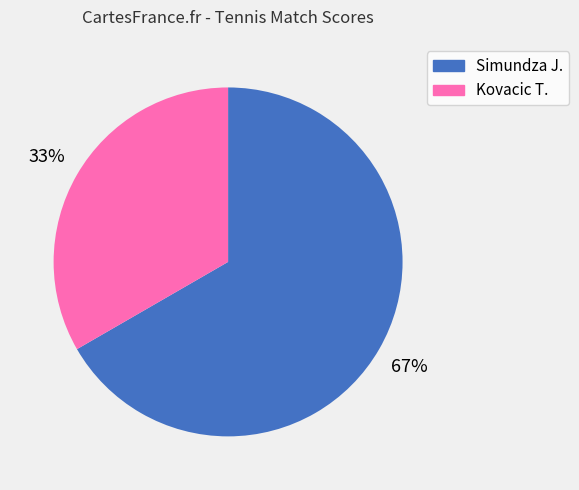

Approximately how many times larger is the value at Simundza J. compared to Kovacic T.?

2.0